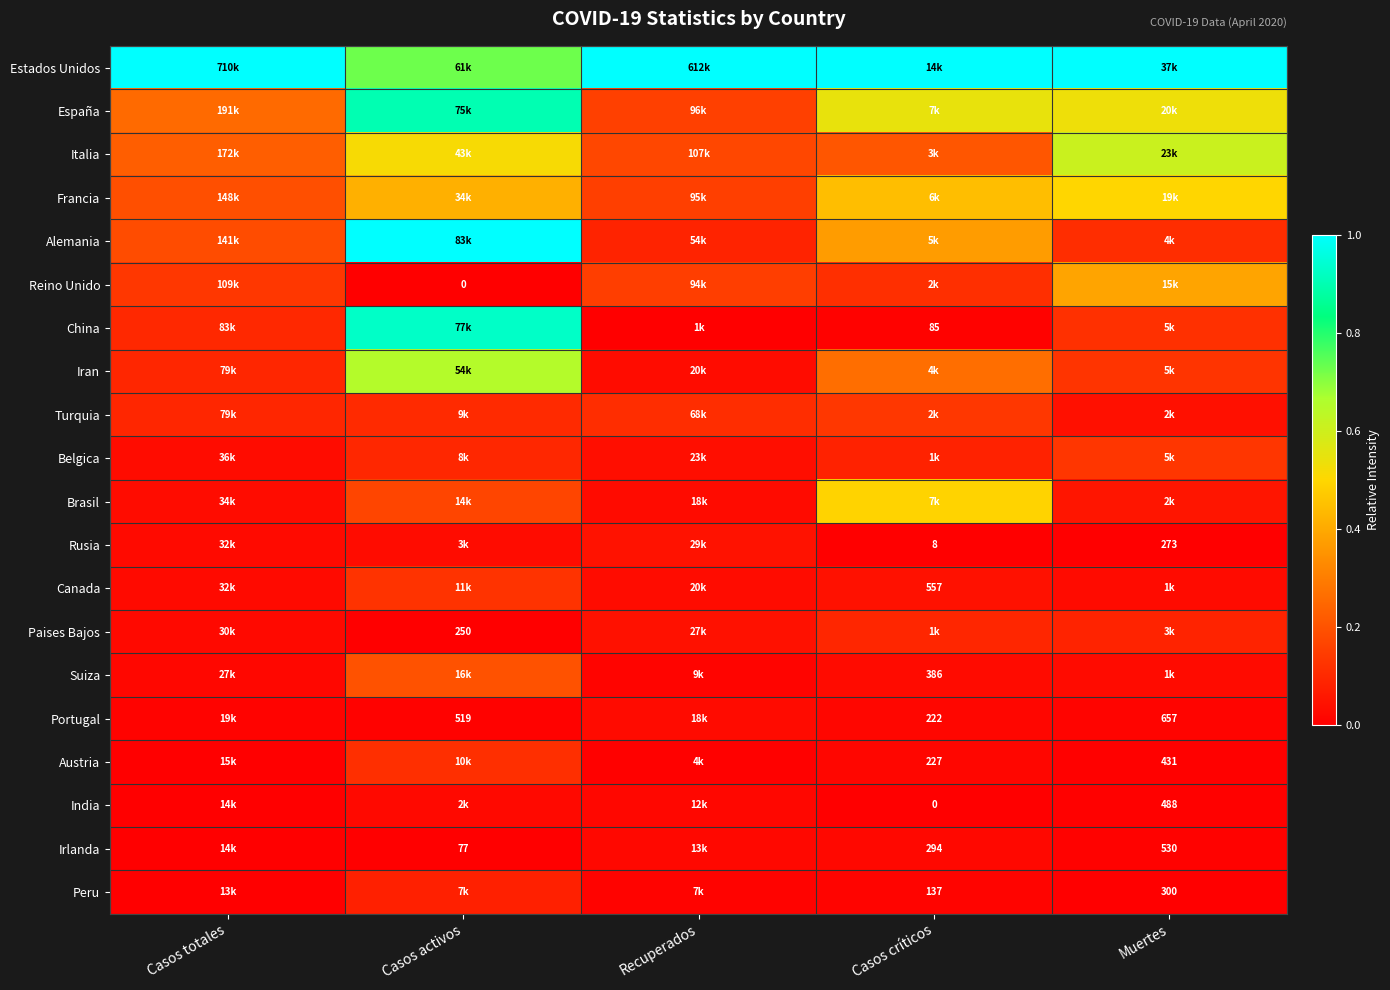

At which label does Estados Unidos reach its peak?

Casos totales